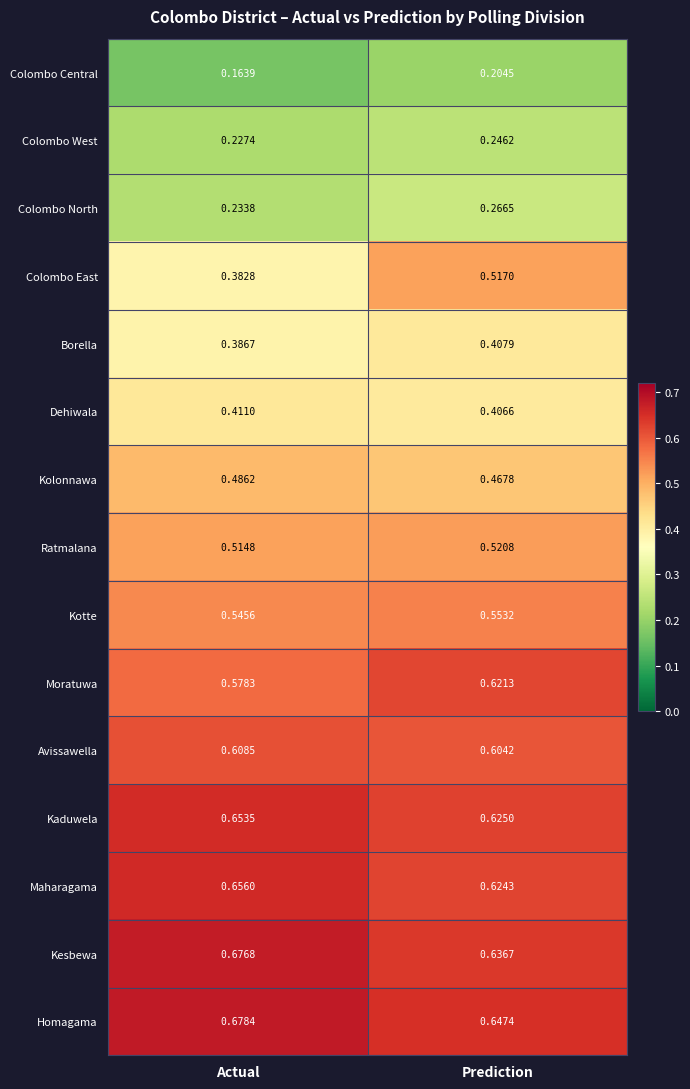

Which category has the highest value across all series?

Actual